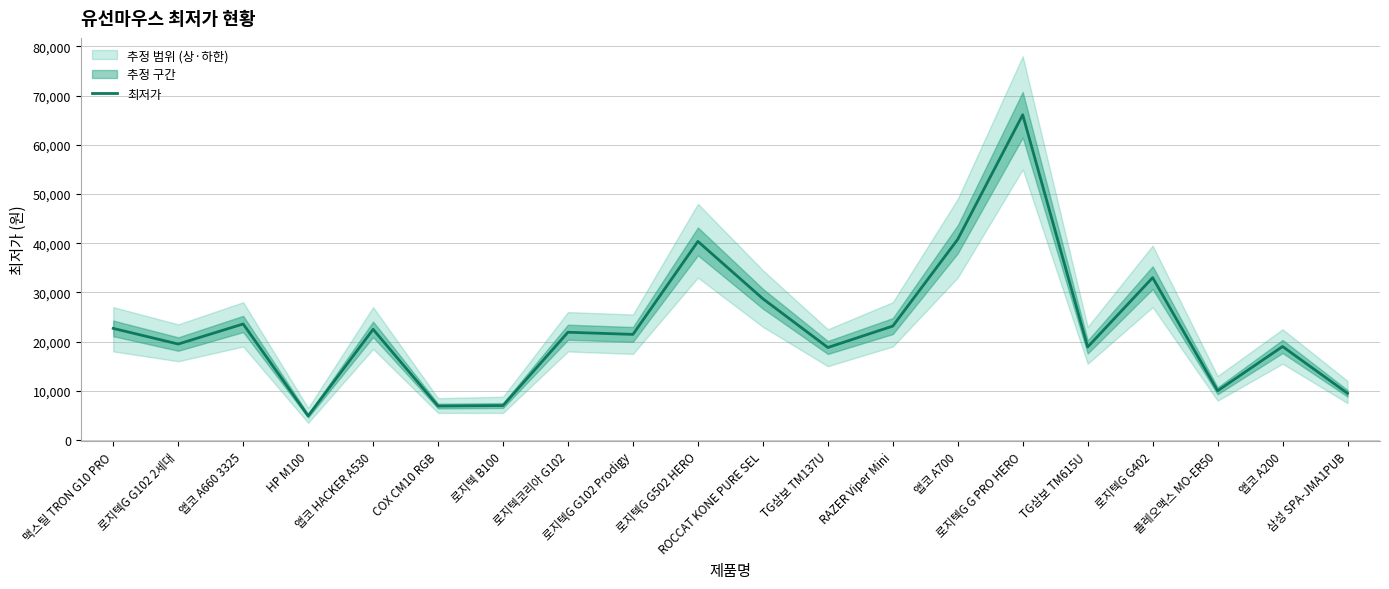

Which has a higher value, 맥스틸 TRON G10 PRO or RAZER Viper Mini?

RAZER Viper Mini